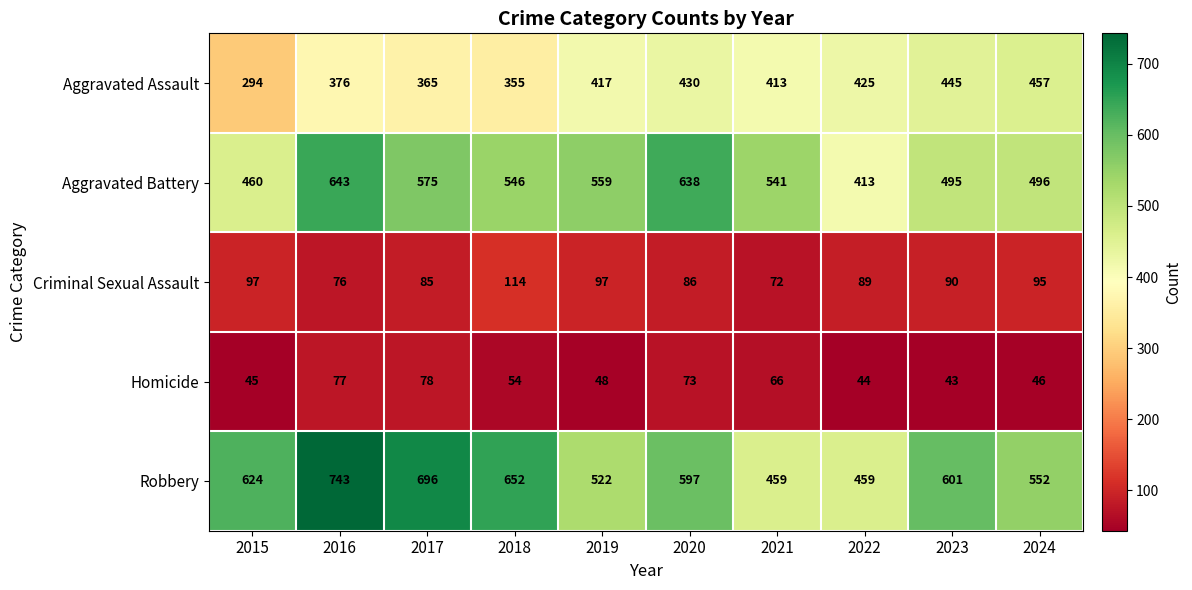

List the series in order of their peak value, lowest first.

Homicide, Criminal Sexual Assault, Aggravated Assault, Aggravated Battery, Robbery